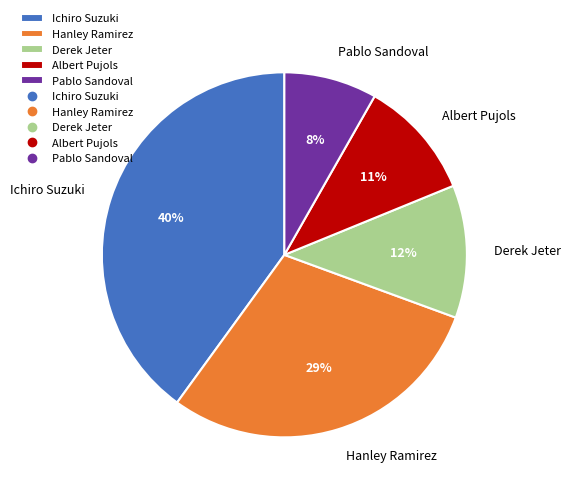

To the nearest percent, what portion does Derek Jeter represent?

12%